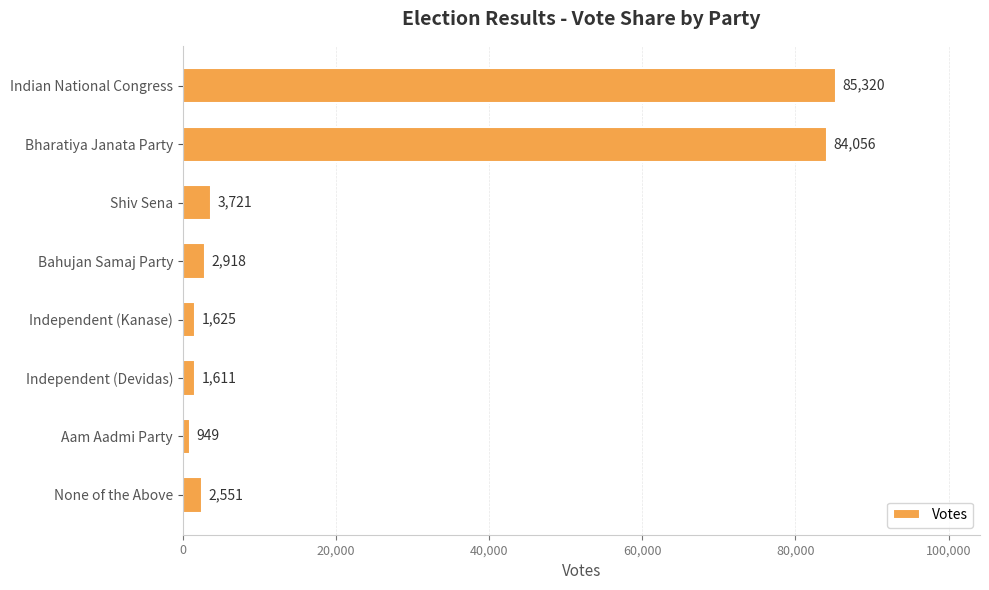

Rank the categories by value from lowest to highest.

Aam Aadmi Party, Independent (Devidas), Independent (Kanase), None of the Above, Bahujan Samaj Party, Shiv Sena, Bharatiya Janata Party, Indian National Congress